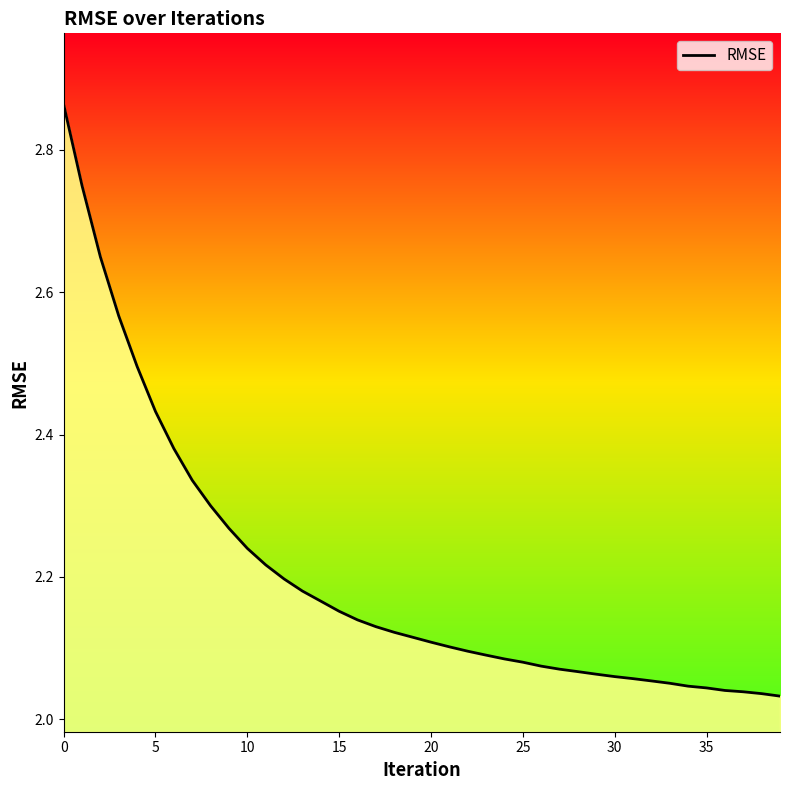

What is the label of the 15th point from the left?

14